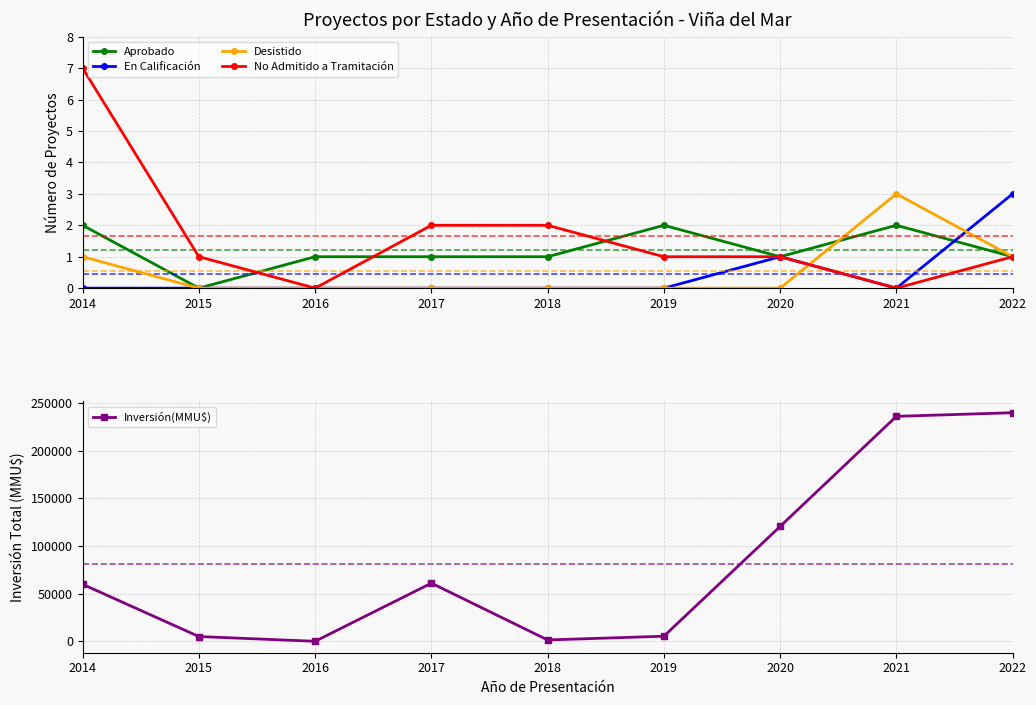

Count the Aprobado values in the range 1 to 2.

8